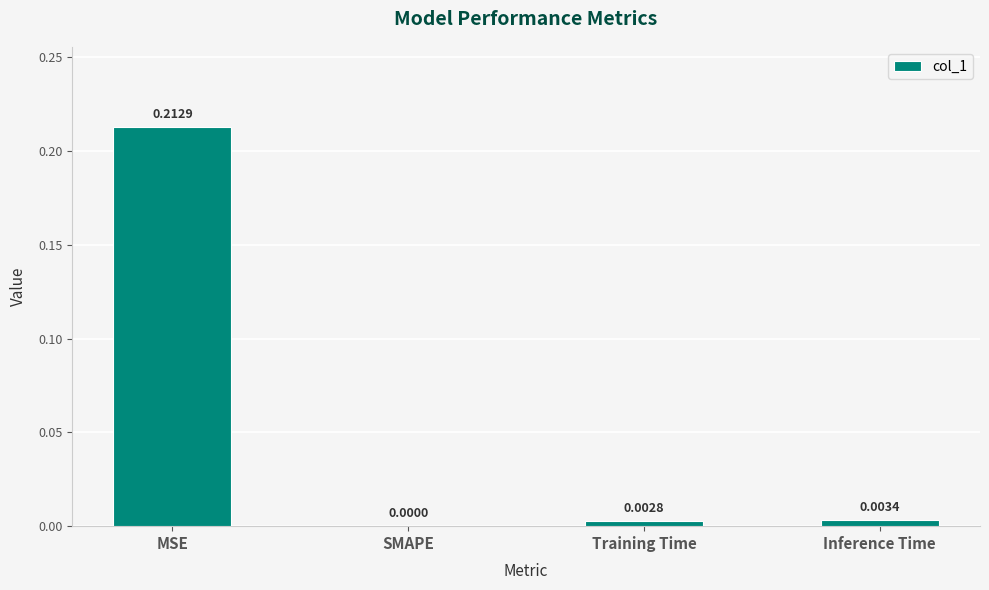

Where is the data nearest to the value 0?

SMAPE